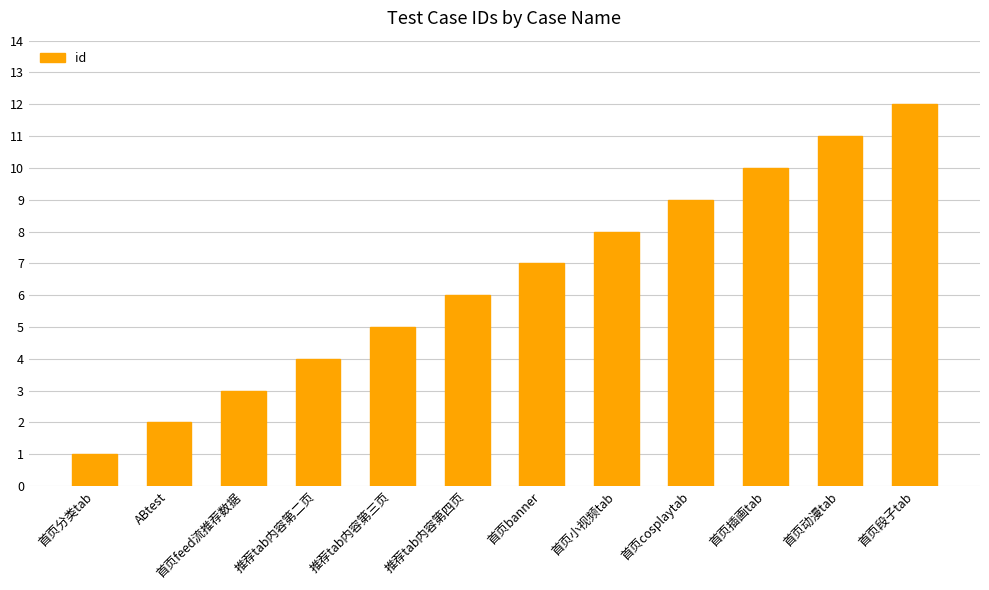

List the labels in order of value, largest first.

首页段子tab, 首页动漫tab, 首页插画tab, 首页cosplaytab, 首页小视频tab, 首页banner, 推荐tab内容第四页, 推荐tab内容第三页, 推荐tab内容第二页, 首页feed流推荐数据, ABtest, 首页分类tab